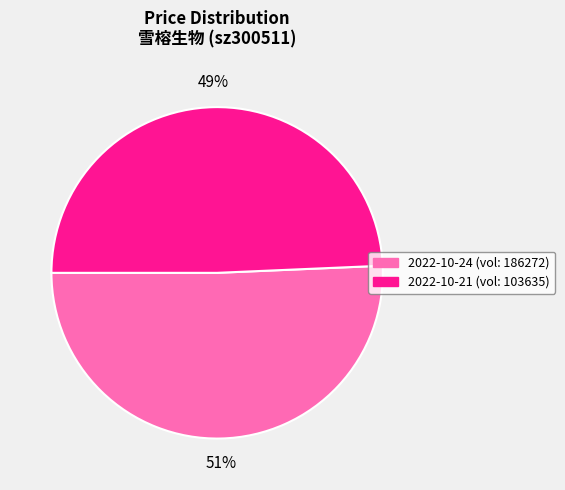

To the nearest percent, what is the average slice percentage?

50%